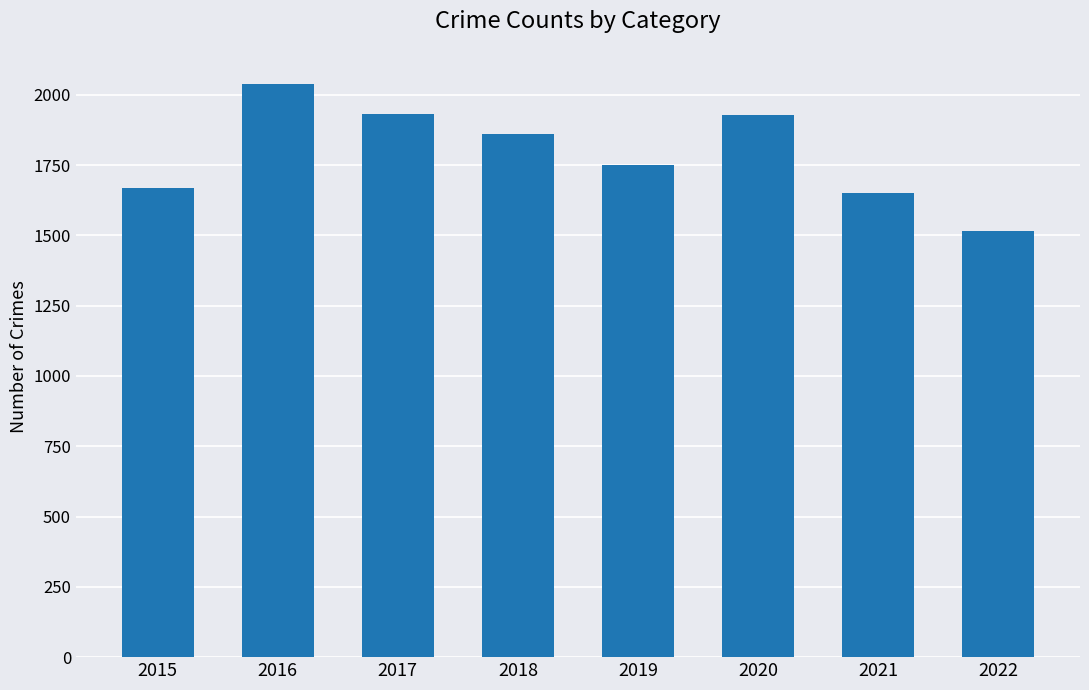

What is the value of the 6th bar from the left?

1927